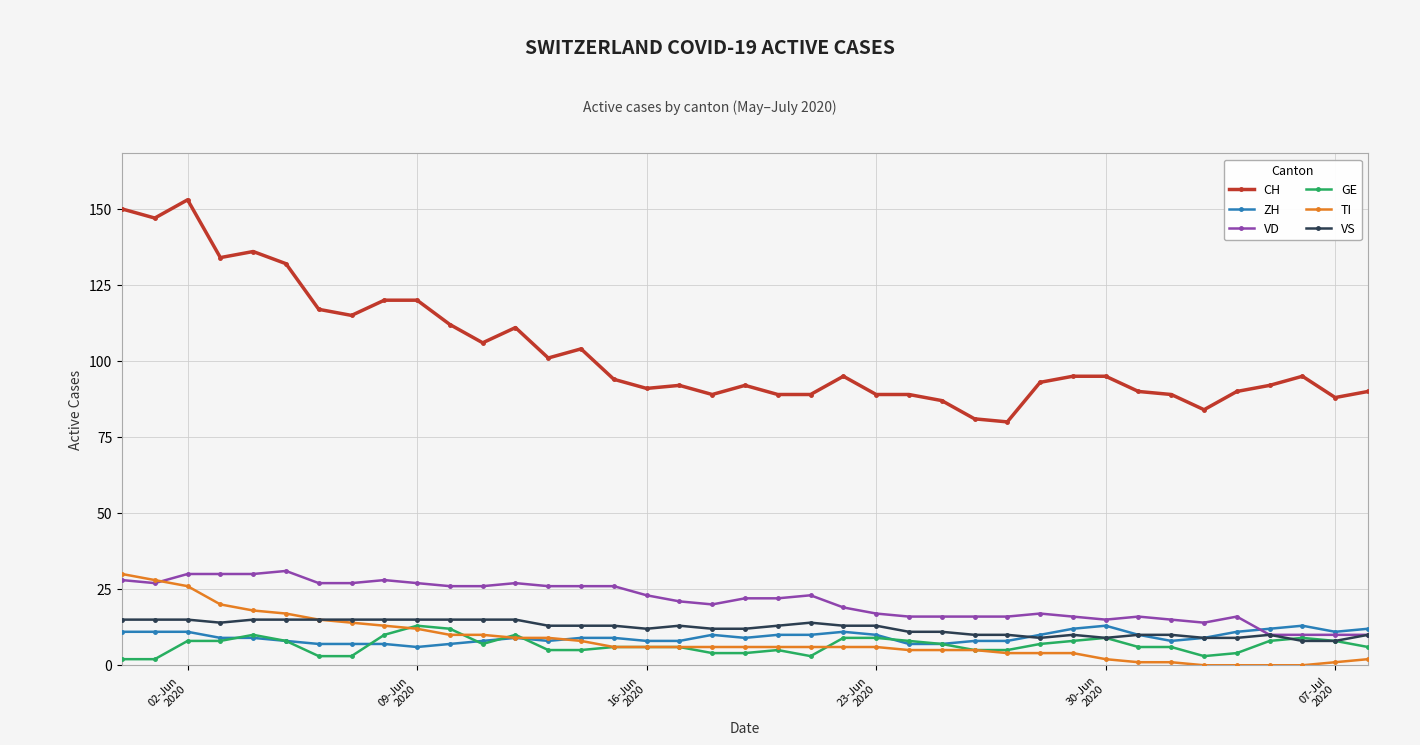

What is the lowest value of the CH series?

80